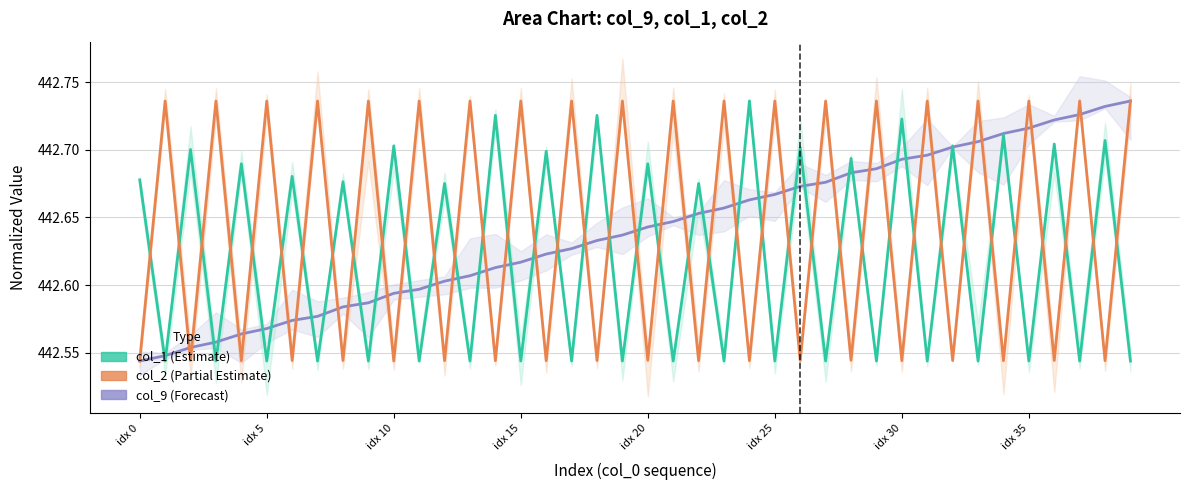

How many intersections are there between col_1 (Estimate) and col_9 (Forecast)?

33